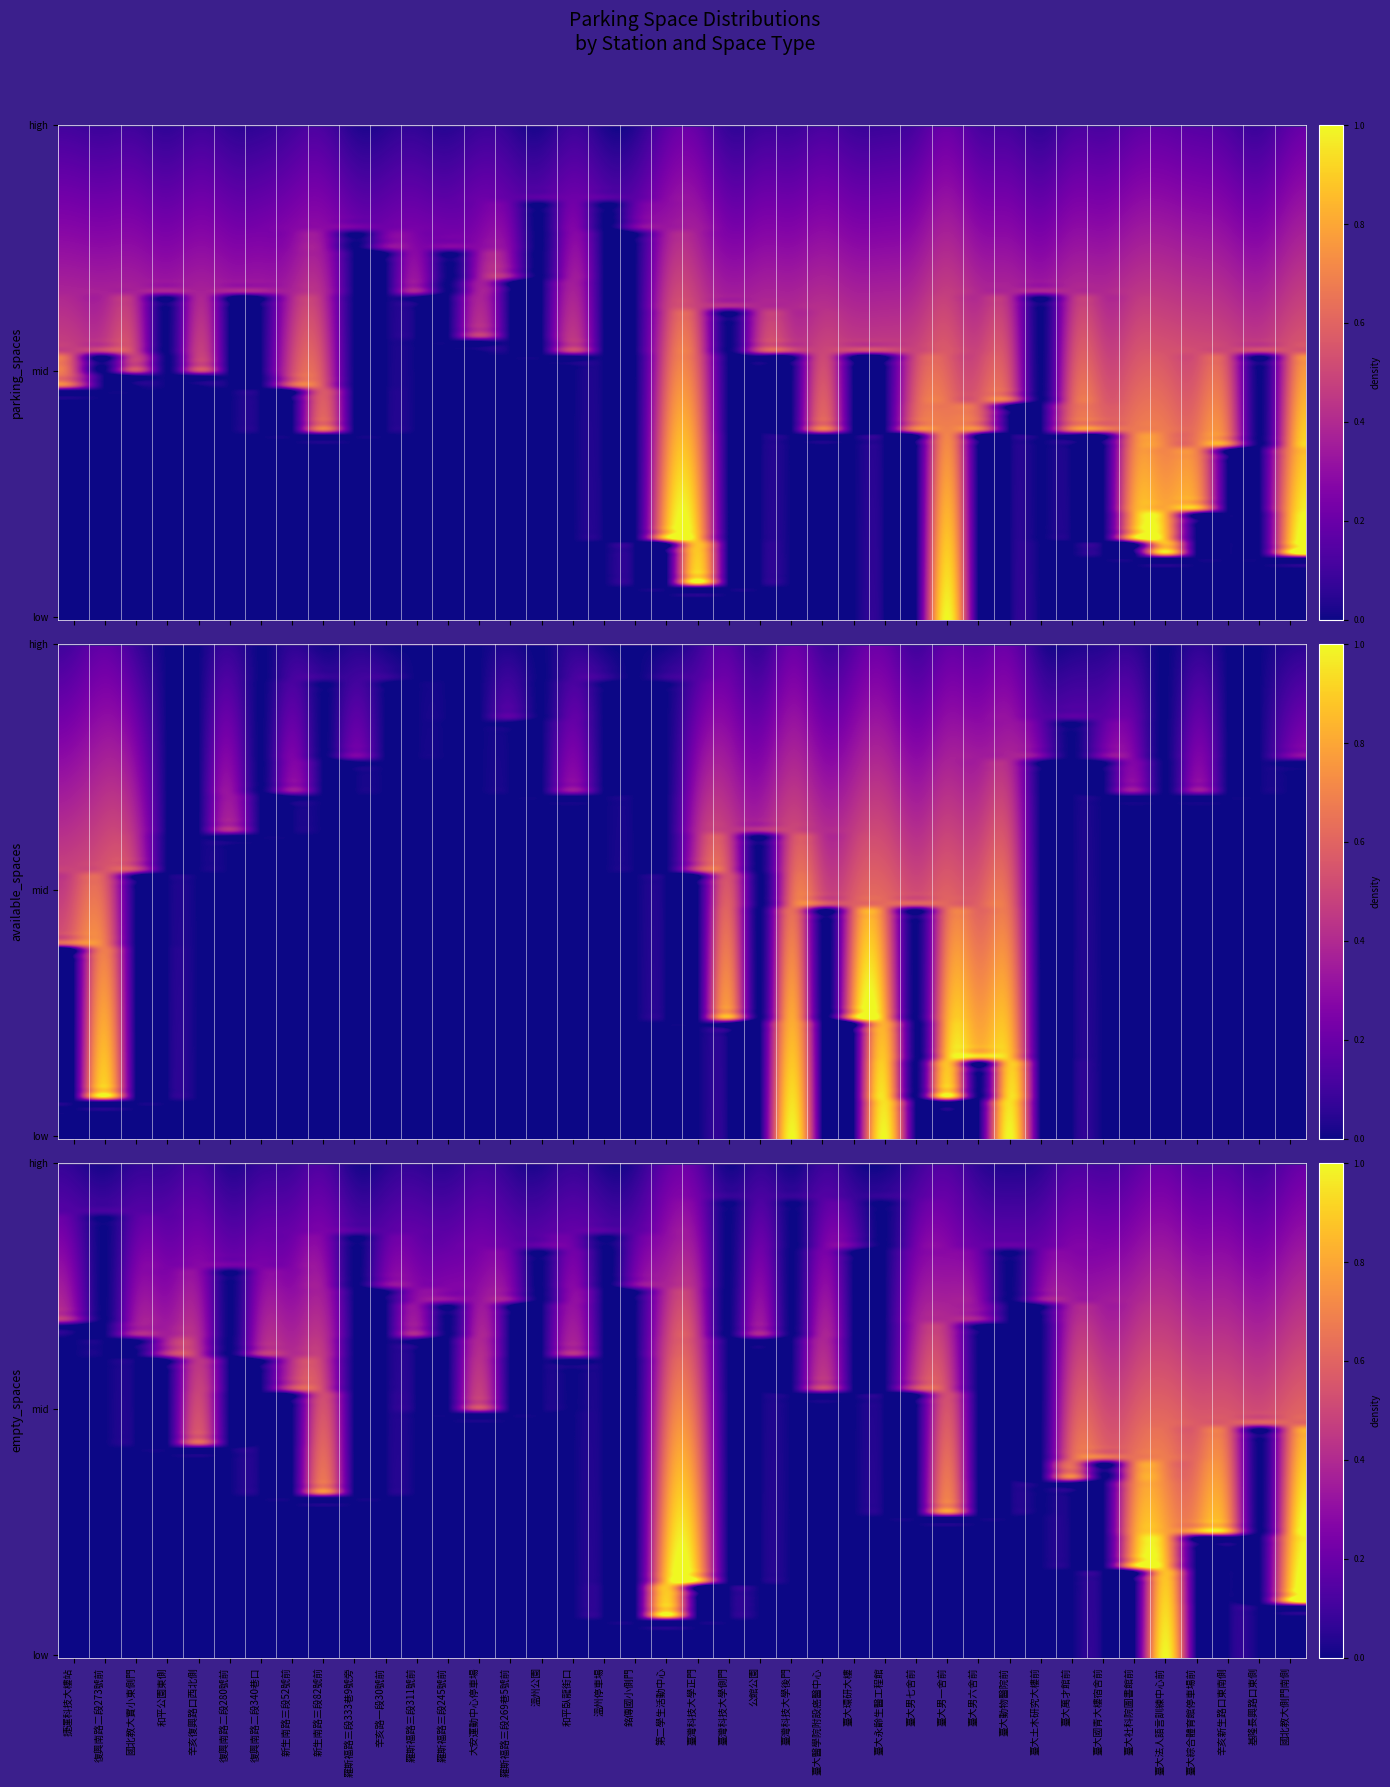

What is the highest value of the parking_spaces series?

0.2